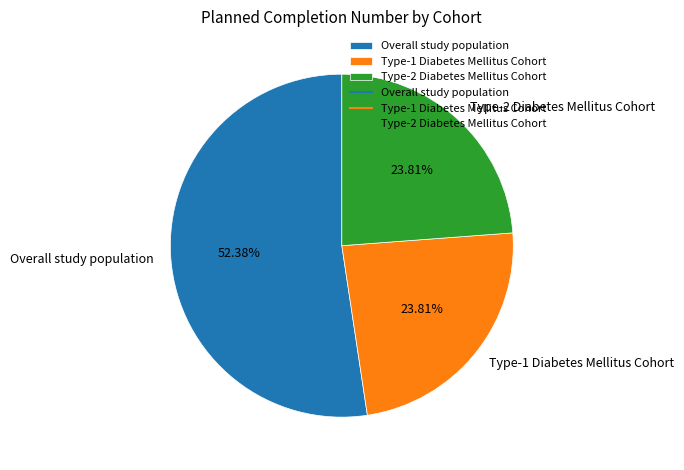

What is the largest slice in the pie chart?

Overall study population